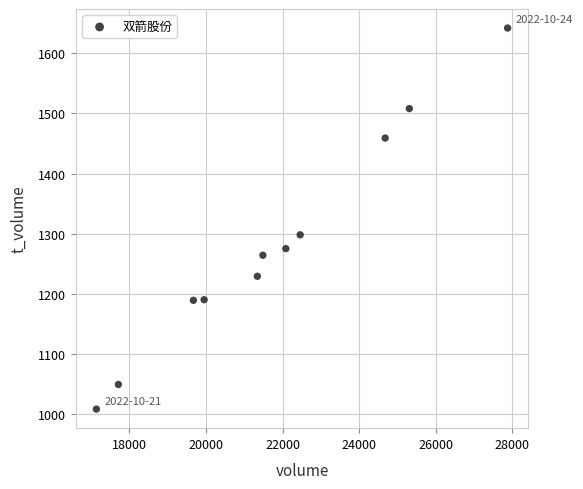

What is the average X value?

21793